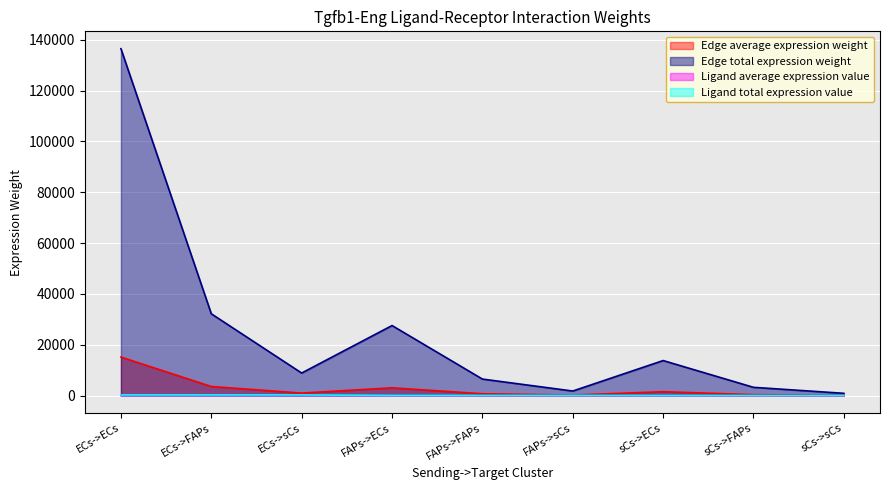

Which series has the largest range (max minus min)?

Edge total expression weight